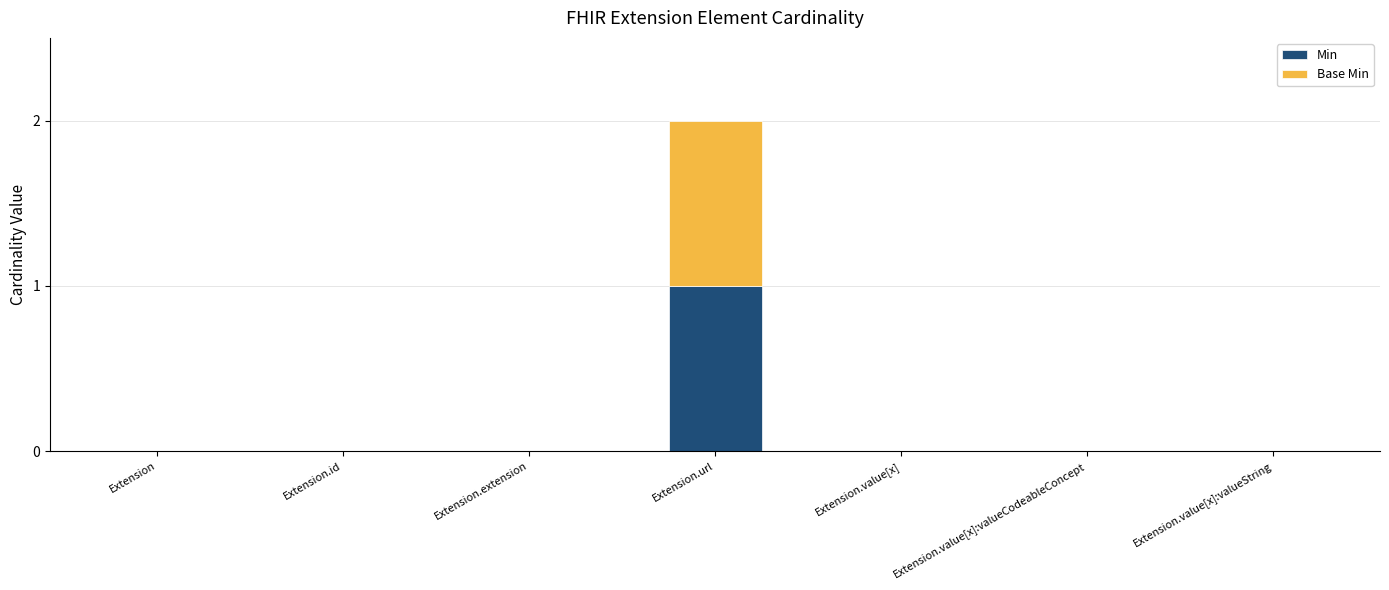

The Min series shows 1 at Extension.url. True or false?

True